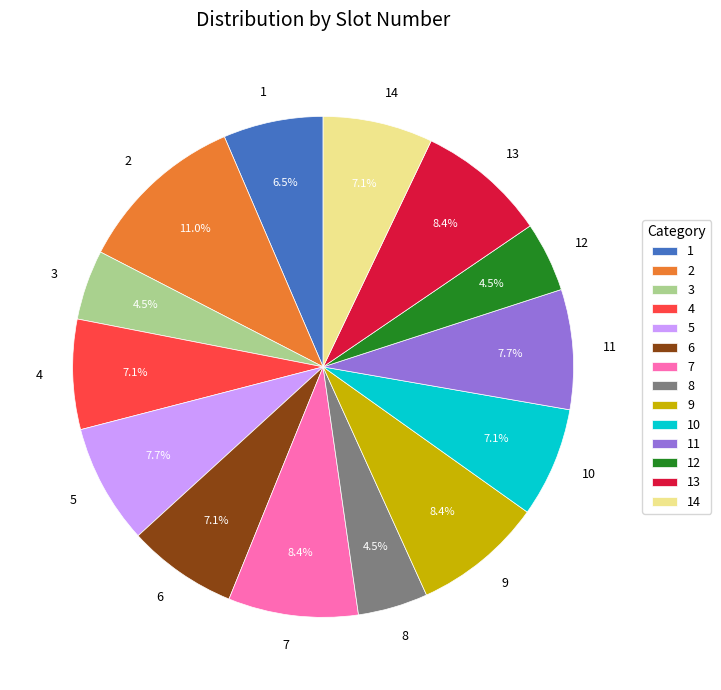

Does 3 account for over 50% of the chart?

No